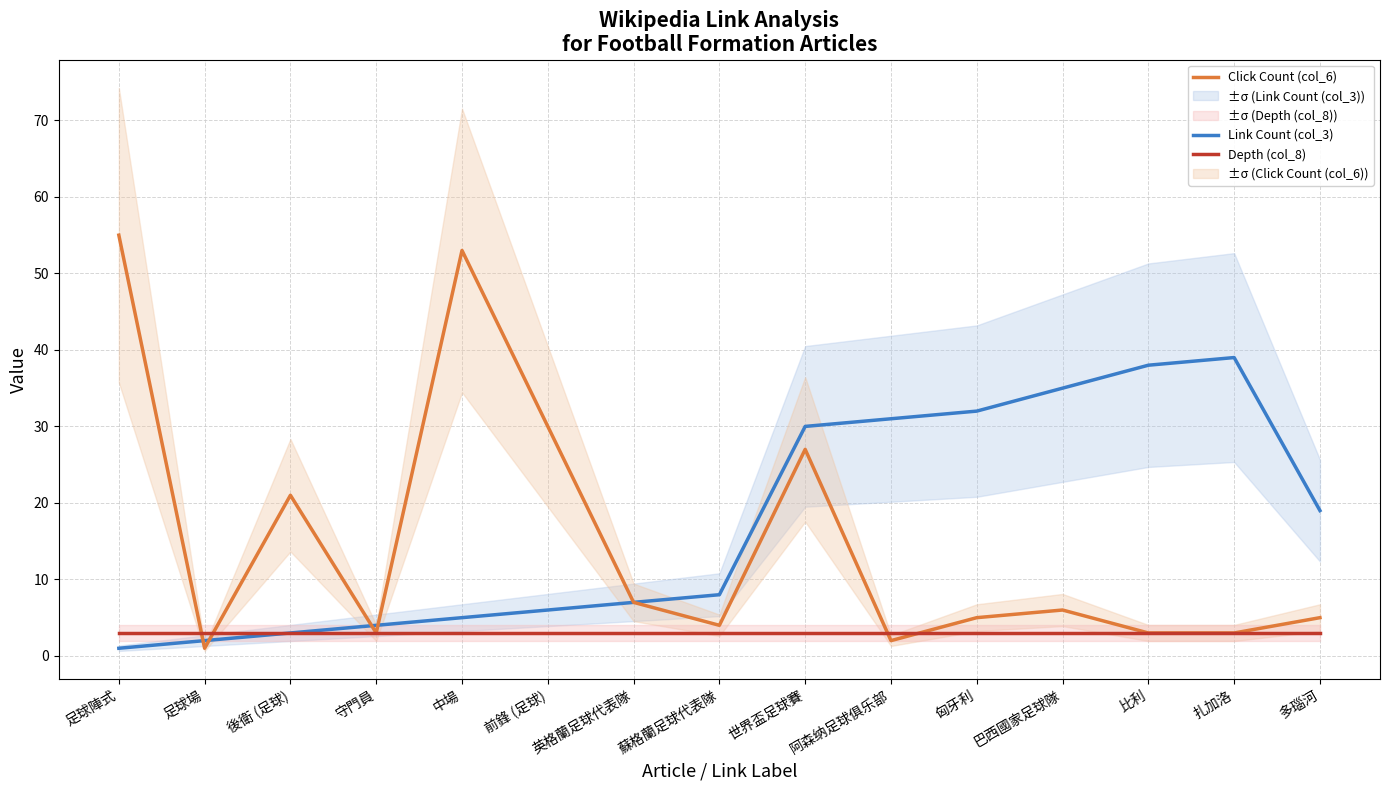

Count the number of categories in the chart.

15